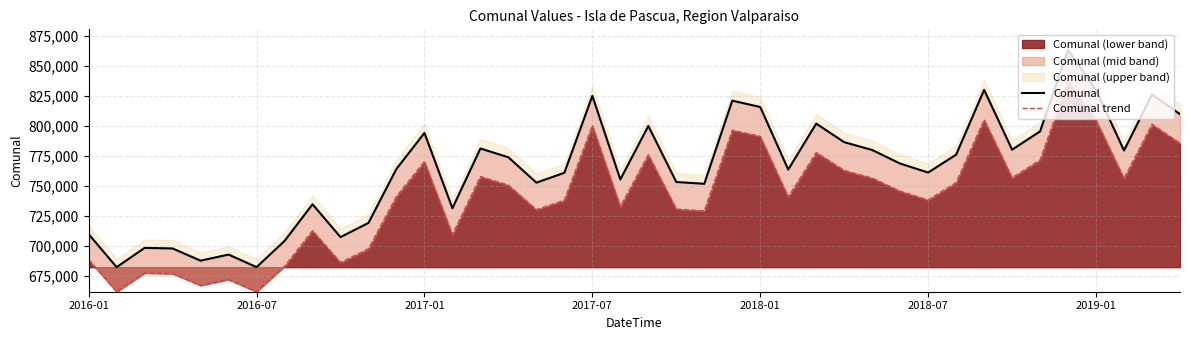

At which label is Comunal trend closest to 749279?

15